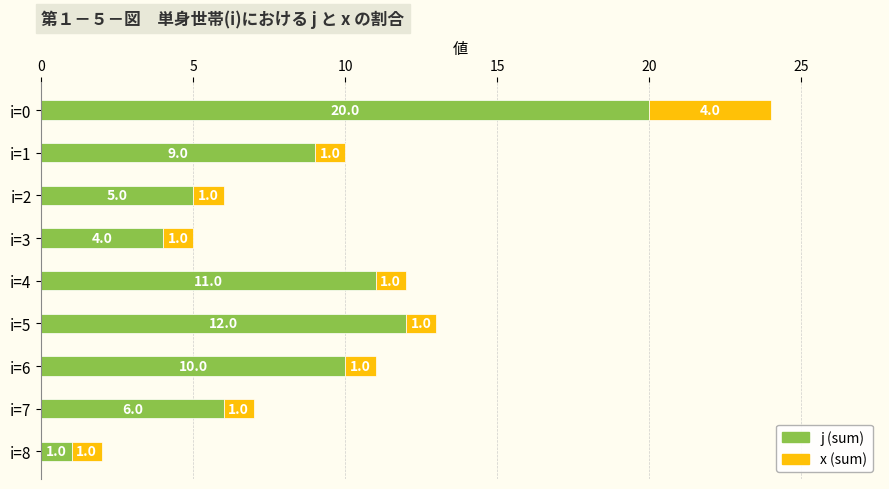

At which category is the sum across all series the highest?

i=0